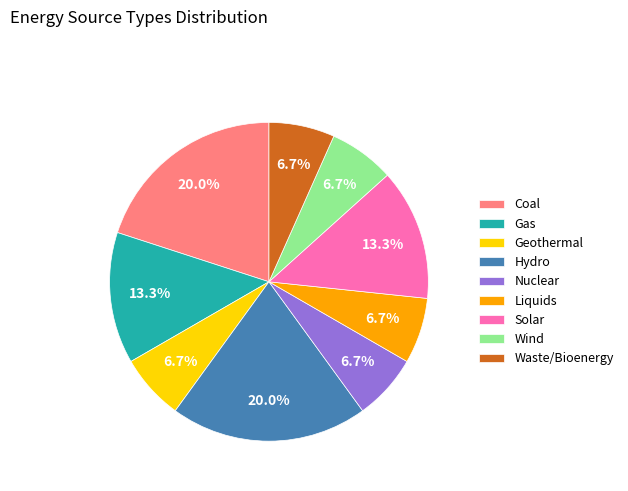

What is the ratio of the value at Hydro to the value at Liquids?

3.0